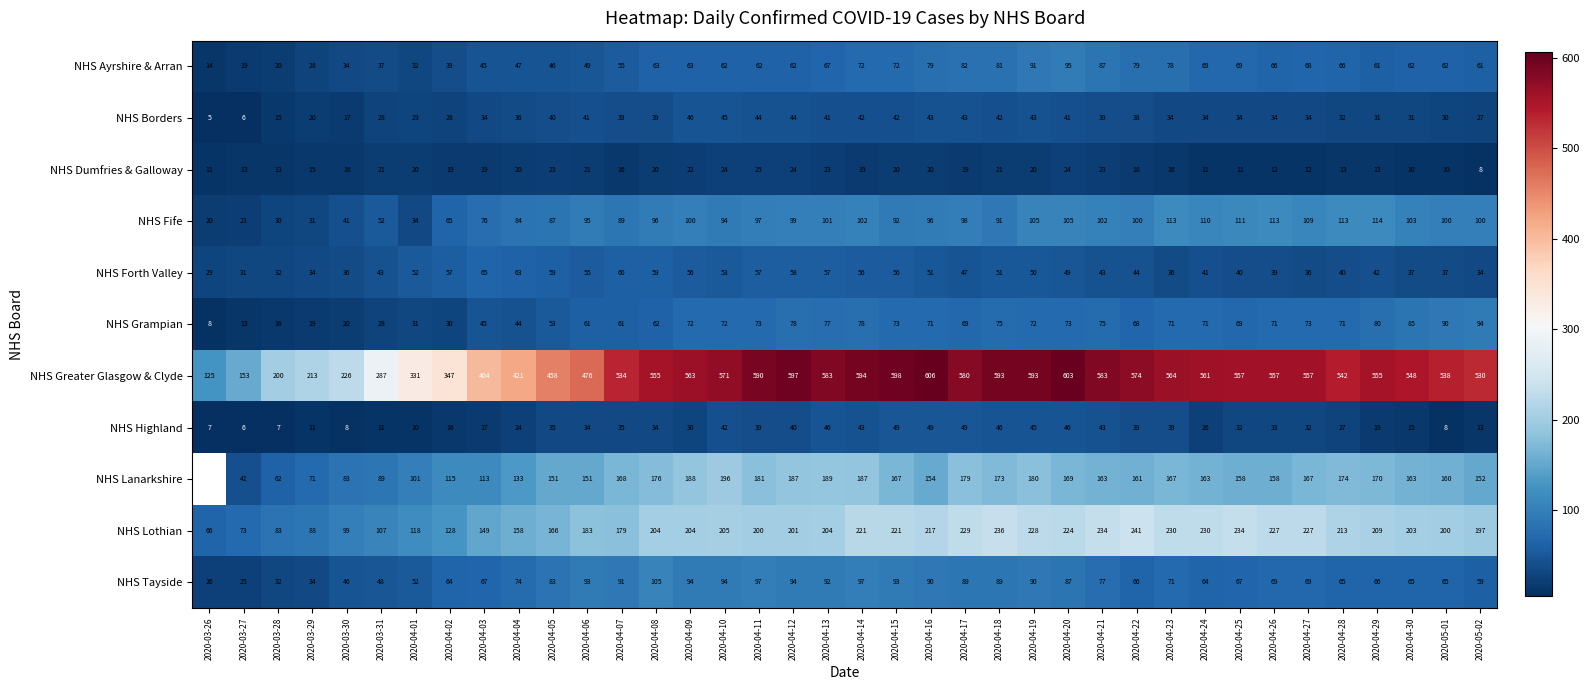

What is the difference between the NHS Highland values at 2020-04-10 and 2020-04-01?

32